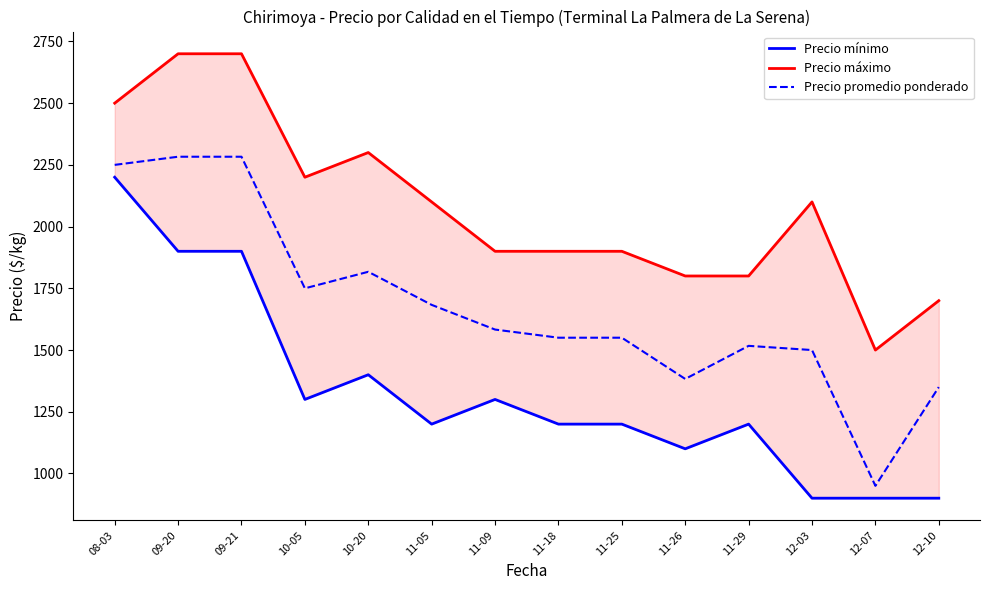

Which series changed the most between 10-05 and 11-26?

Precio máximo